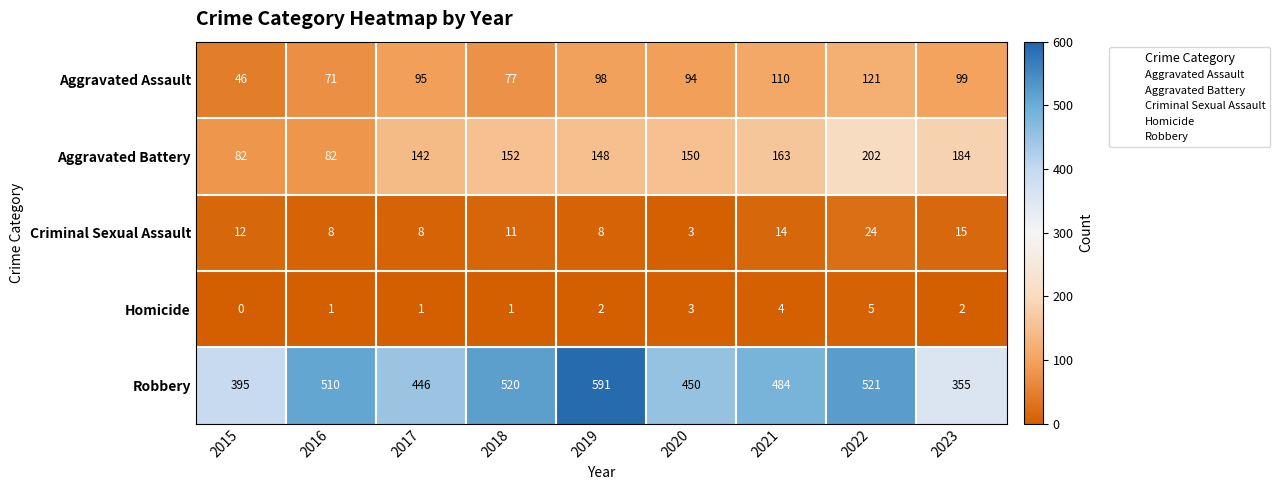

What is the sum of all Criminal Sexual Assault values?

103